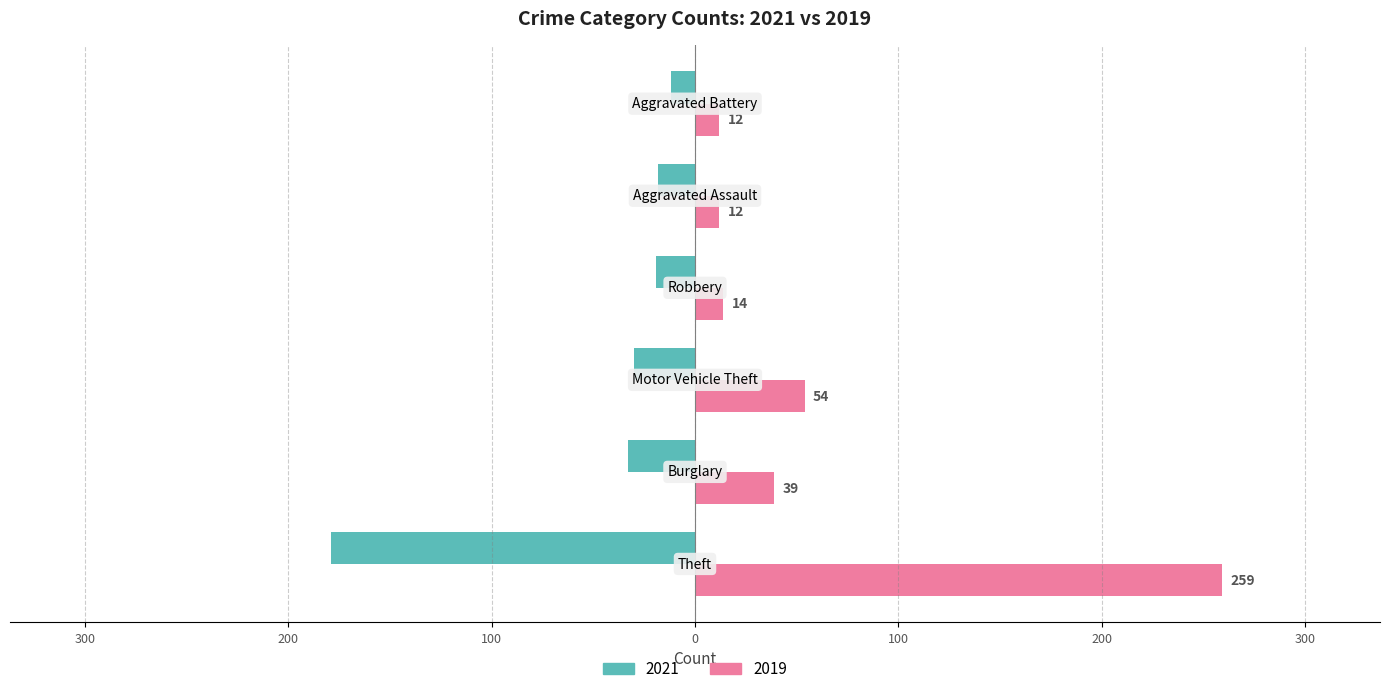

What is the label of the 3rd bar from the left?

Motor Vehicle Theft